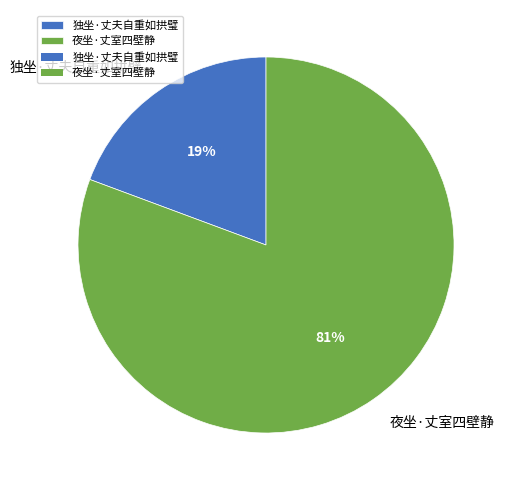

What percentage is the 独坐·丈夫自重如拱璧 slice, to the nearest percent?

19%